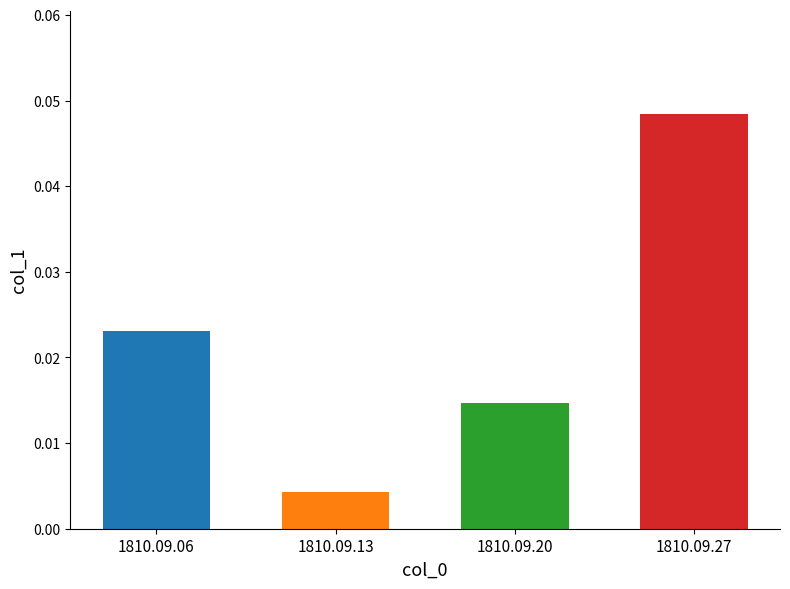

List the labels in order of value, largest first.

1810.09.27, 1810.09.06, 1810.09.20, 1810.09.13